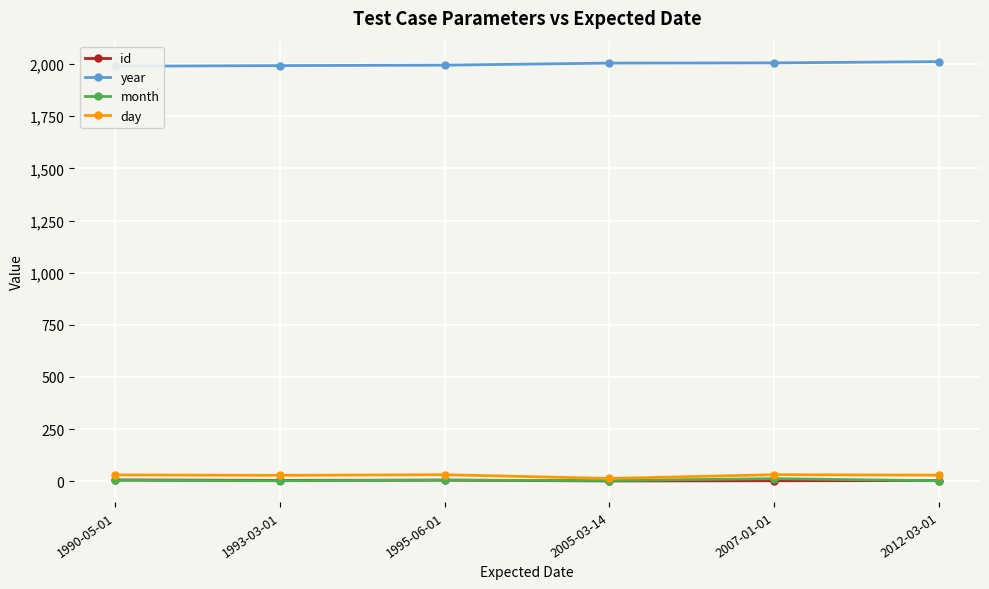

How many data points does each series have?

6